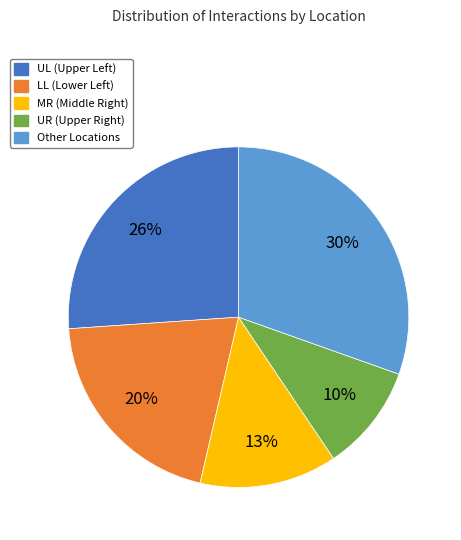

Is there any slice that represents more than half of the pie?

No